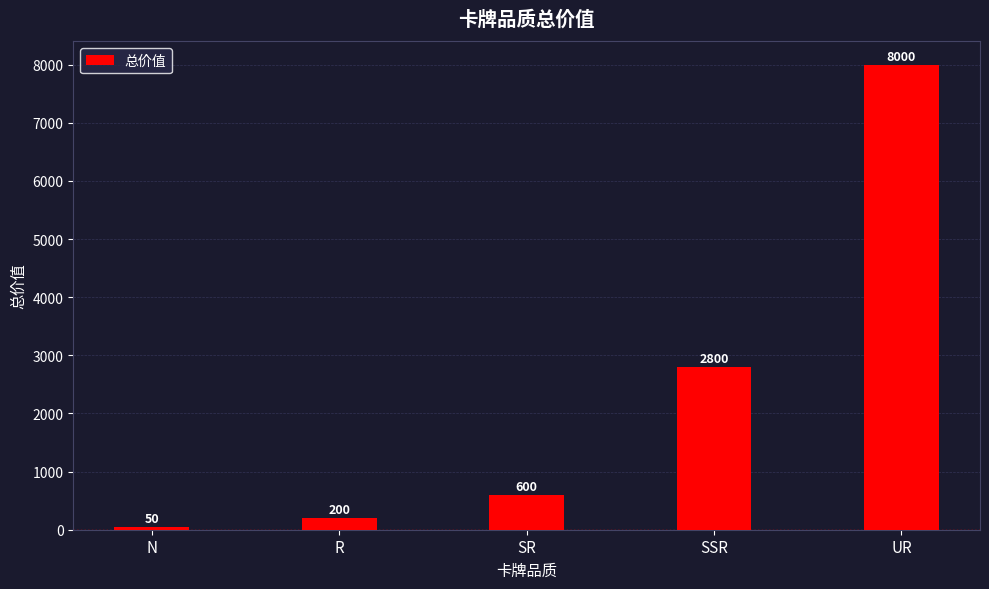

How many data points are less than 600?

2